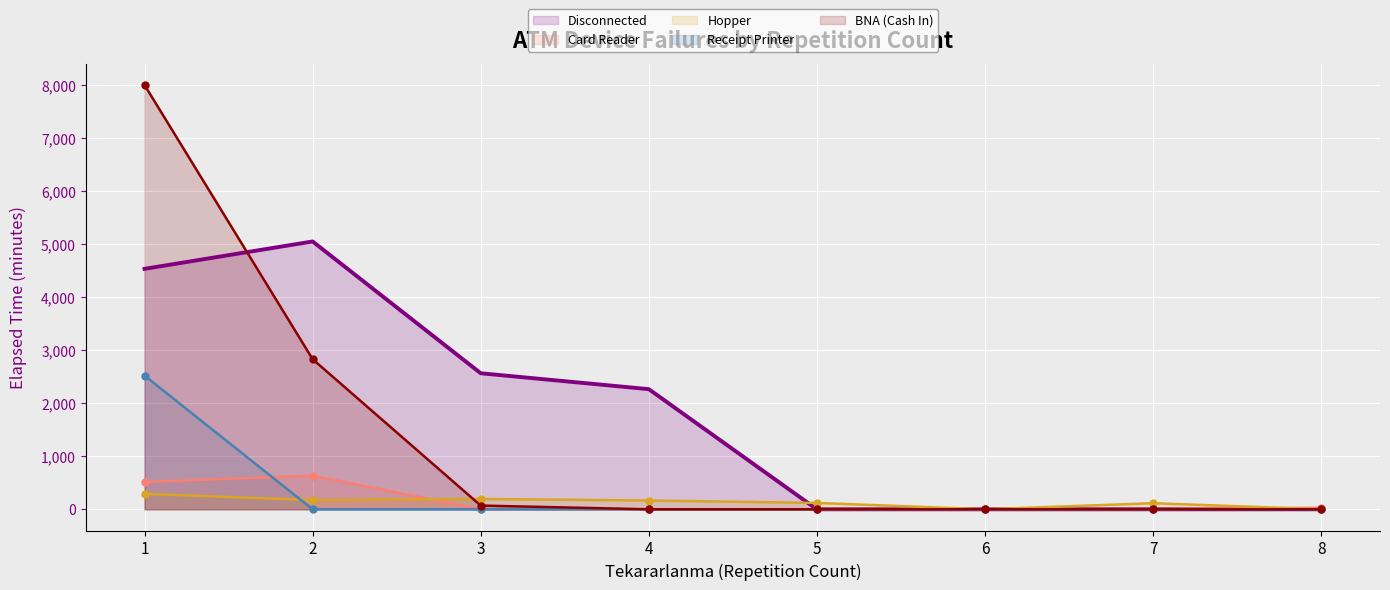

Reading right to left, what are all the values shown in this chart?

Disconnected: 0	0	0	0	2265	2565	5050	4534
Card Reader: 30	0	0	0	0	0	635	515
Hopper: 0	115	0	120	165	195	175	290
Receipt Printer: 0	0	0	0	0	0	0	2520
BNA (Cash In): 0	0	0	0	0	70	2830	8000